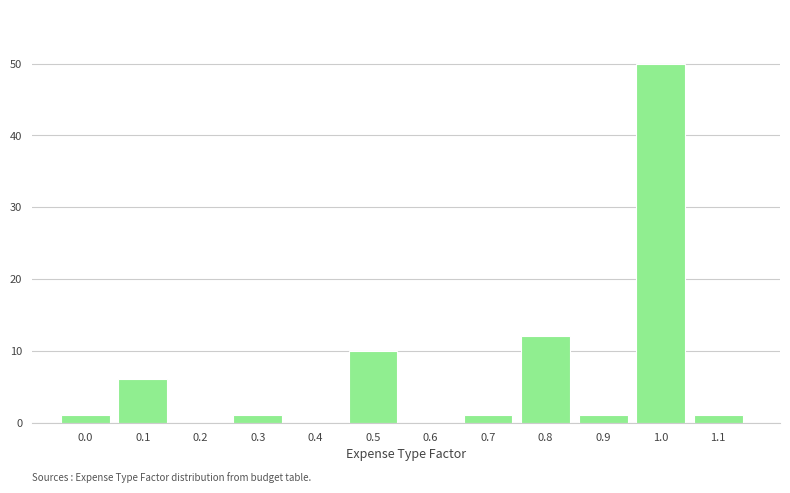

Reading right to left, what are all the values shown in this chart?

1.1=1	1.0=50	0.9=1	0.8=12	0.7=1	0.6=0	0.5=10	0.4=0	0.3=1	0.2=0	0.1=6	0.0=1